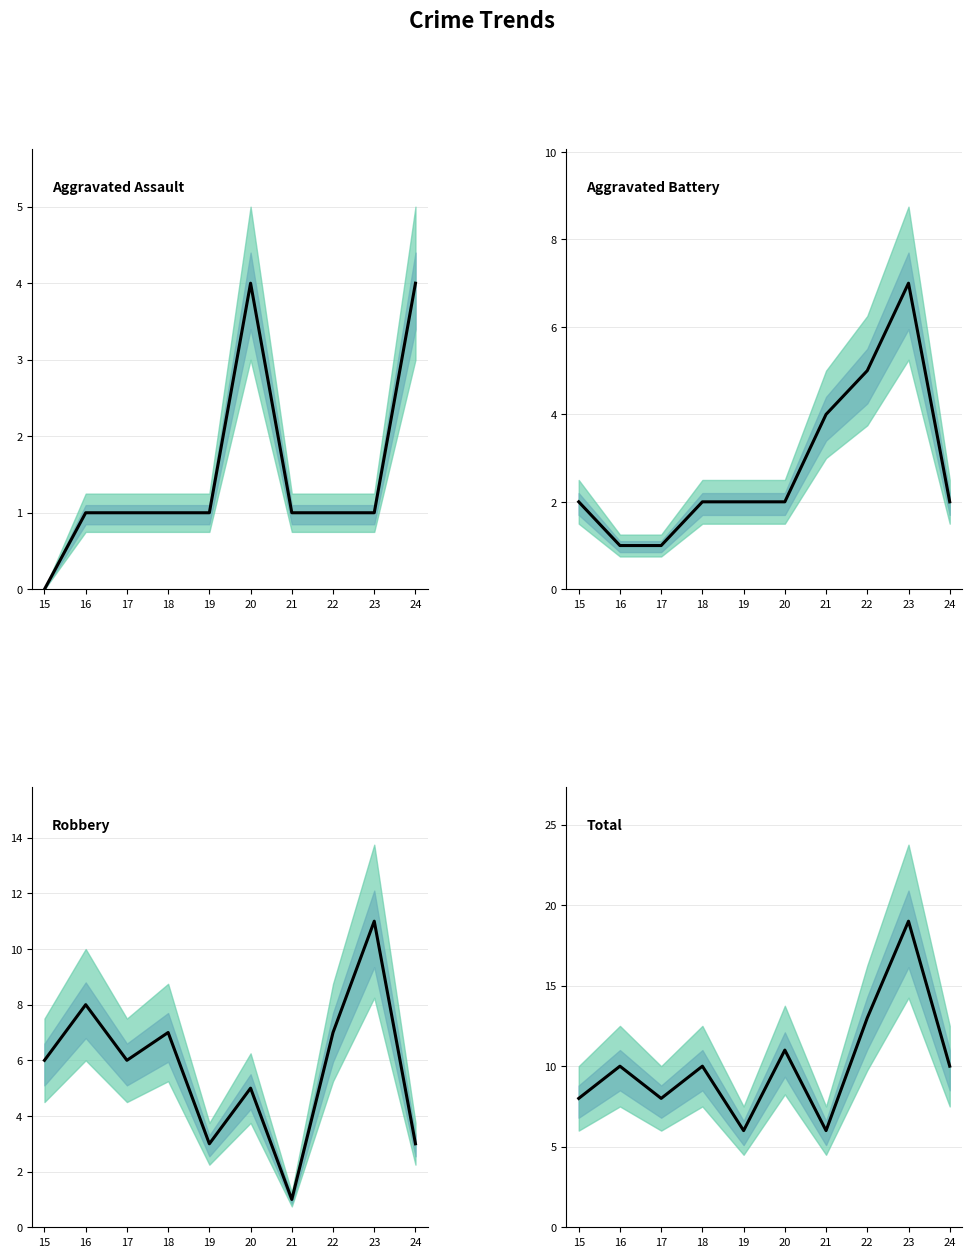

Rank the series by their average value, from lowest to highest.

Aggravated Assault, Aggravated Battery, Robbery, Total